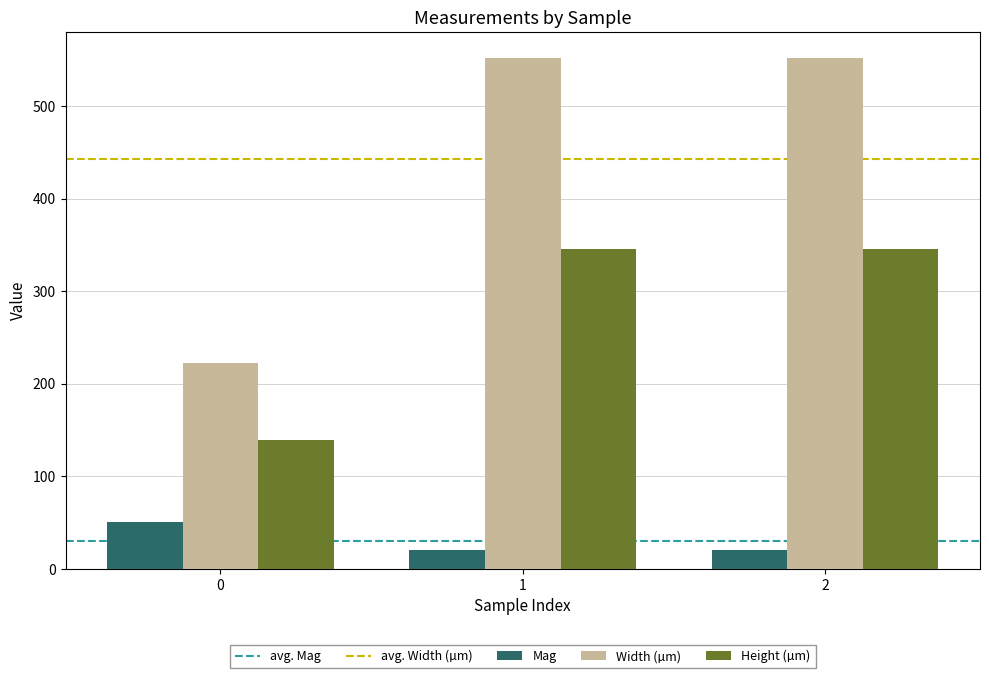

What is the maximum value for Height (µm)?

345.2